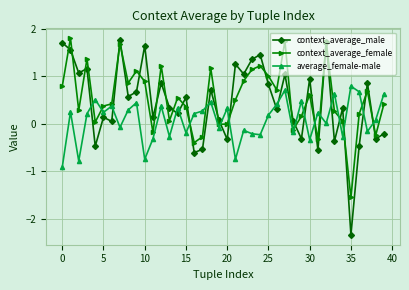

Does the chart have visible grid lines?

Yes